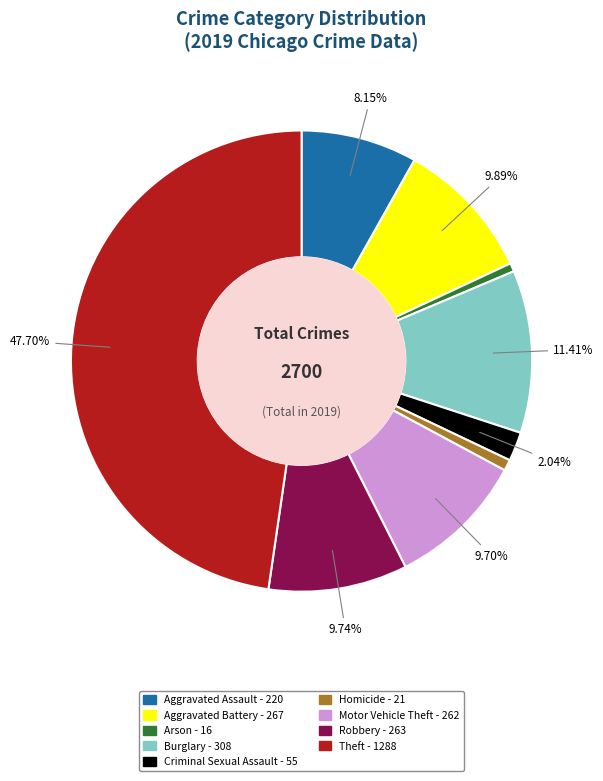

What percentage is the Aggravated Assault slice, to the nearest percent?

8%